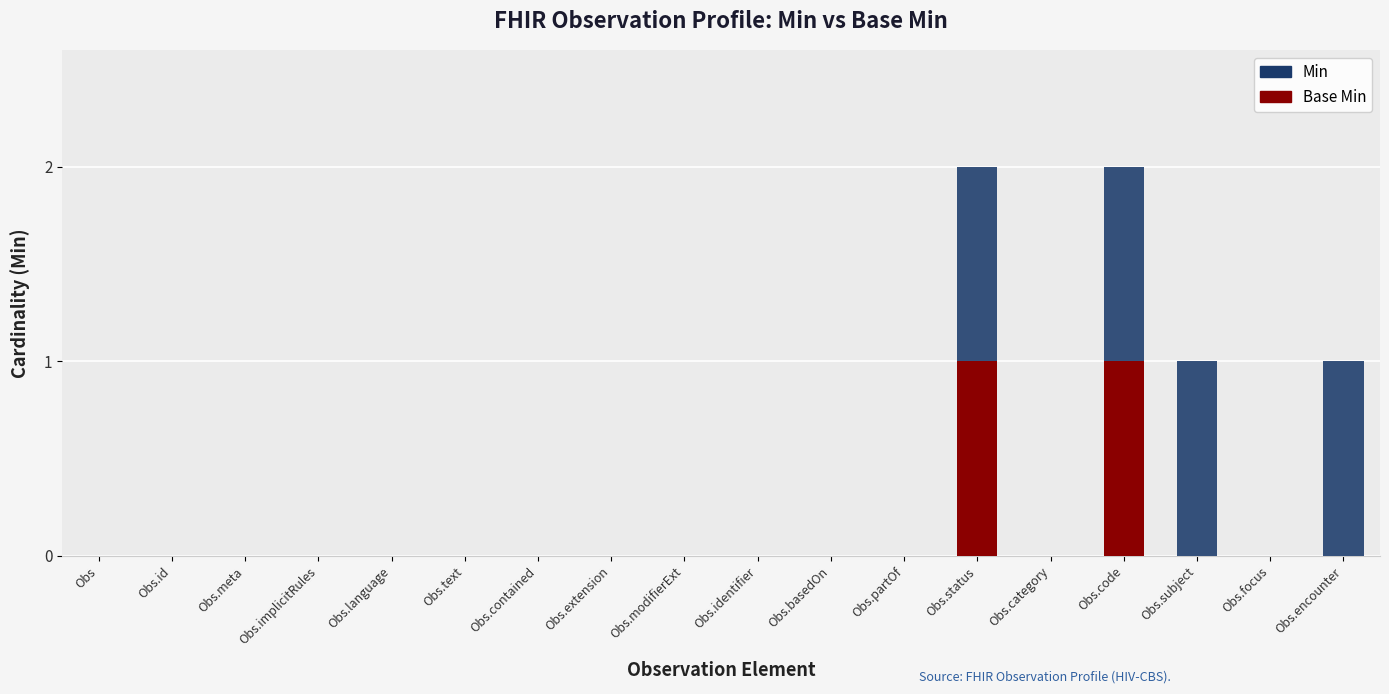

How many categories are shown in the chart?

18